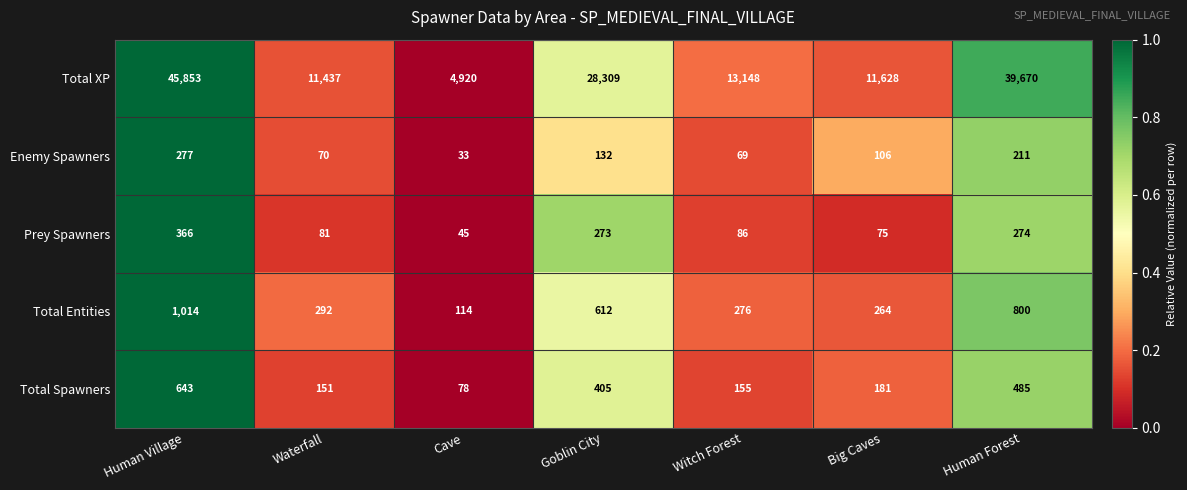

Which label corresponds to the smallest value in the chart?

Cave